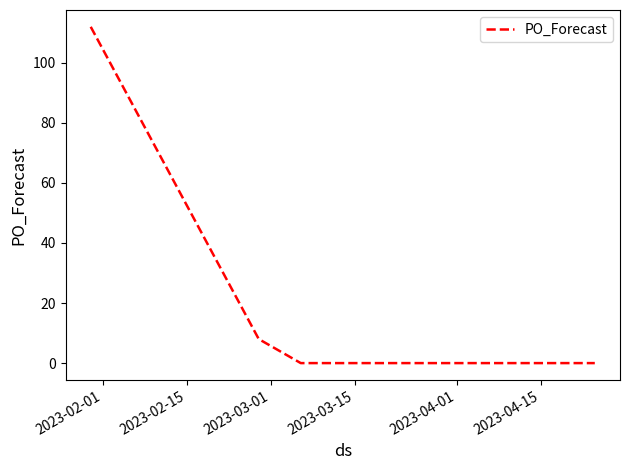

Is this an area chart (filled region under the line)?

No